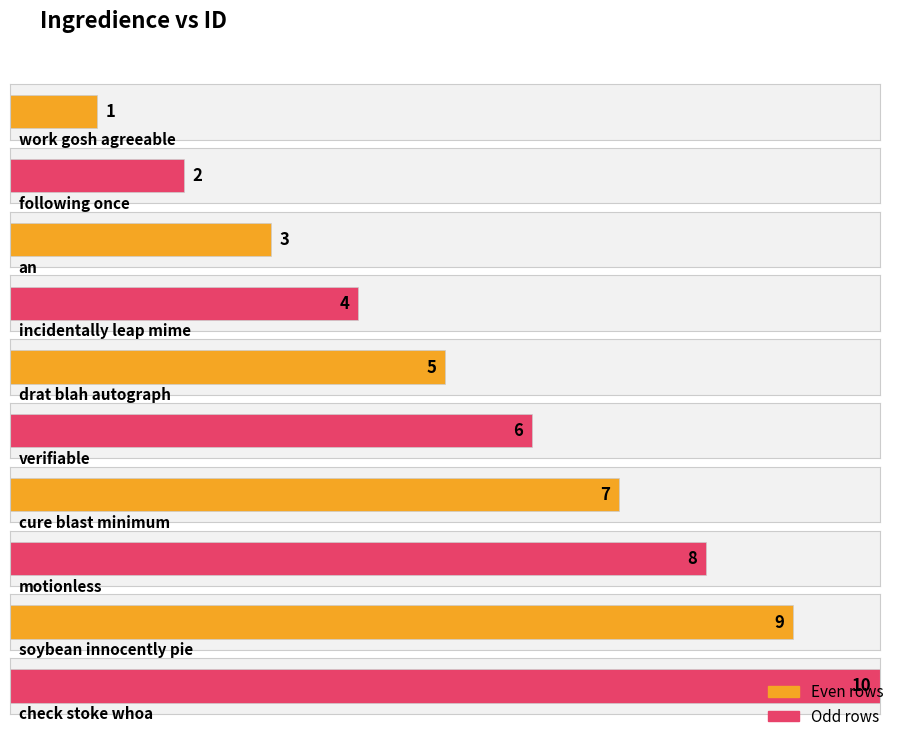

Rank the categories by value from highest to lowest.

check stoke whoa, soybean innocently pie, motionless, cure blast minimum, verifiable, drat blah autograph, incidentally leap mime, an, following once, work gosh agreeable